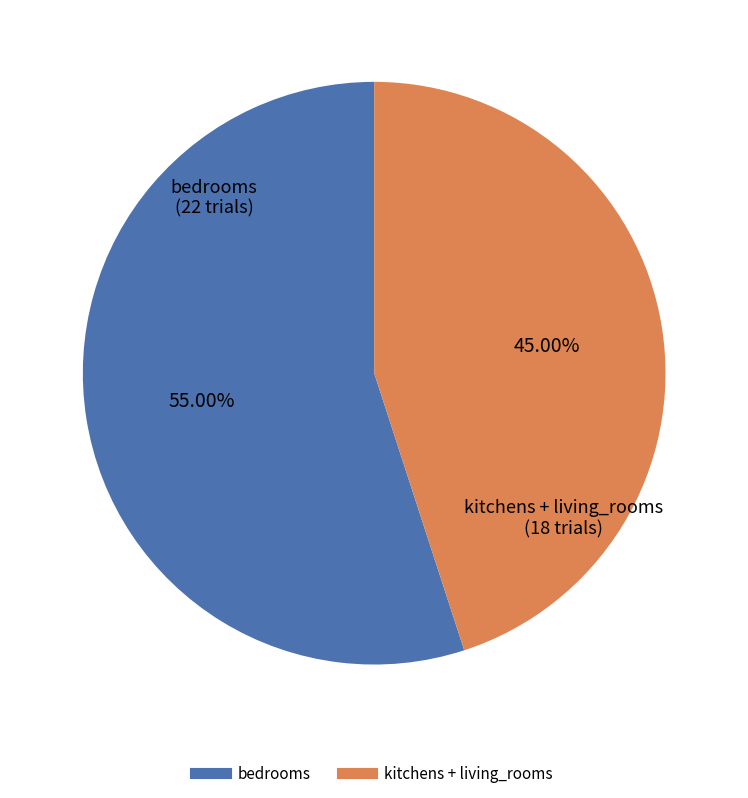

Does any single category account for the majority?

Yes